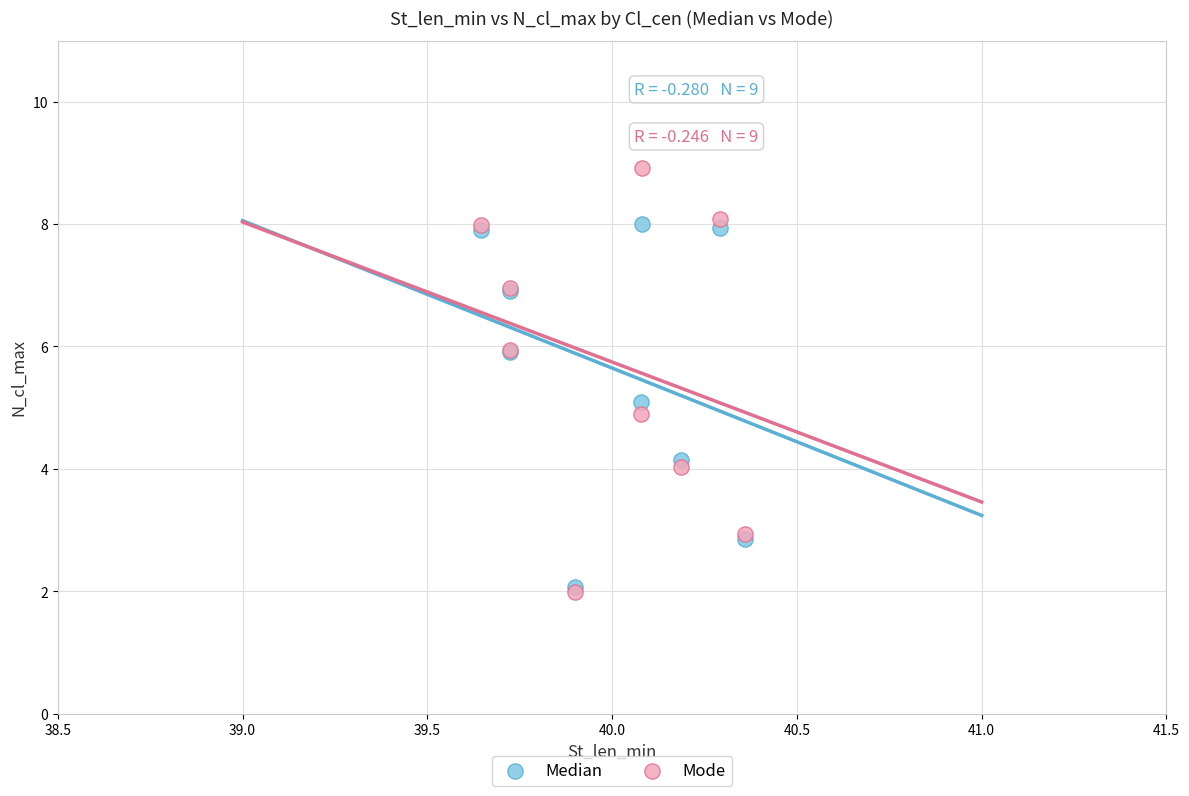

What are all the series names shown in the legend?

Median, Mode